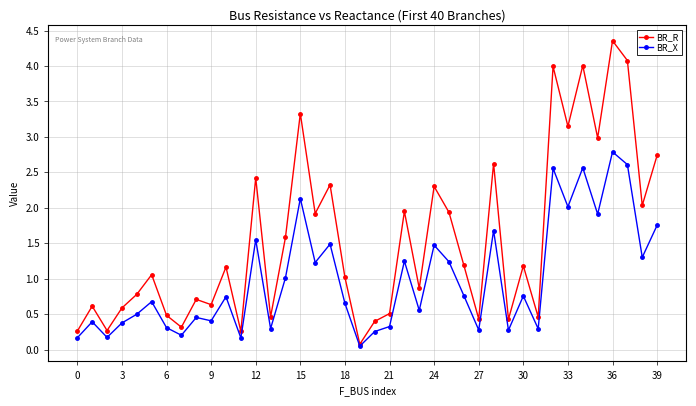

Is this an area chart (filled region under the line)?

No